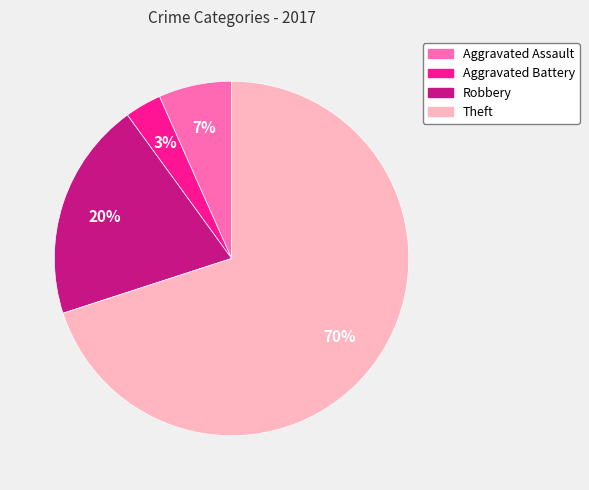

What is the largest slice in the pie chart?

Theft